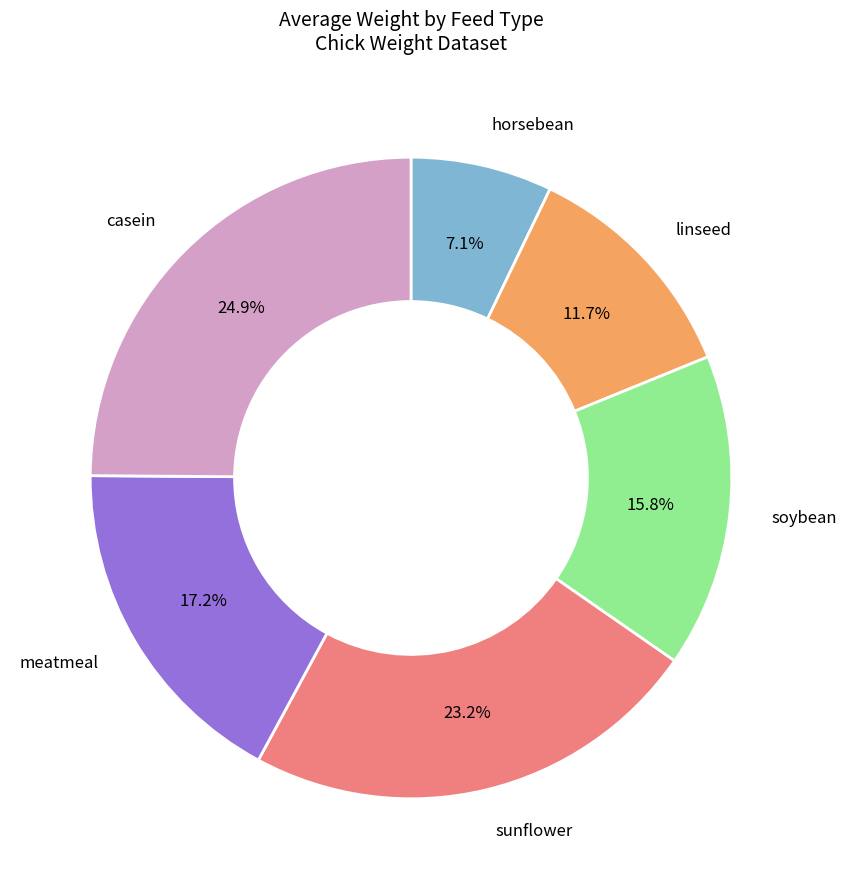

Count the number of slices in the pie.

6